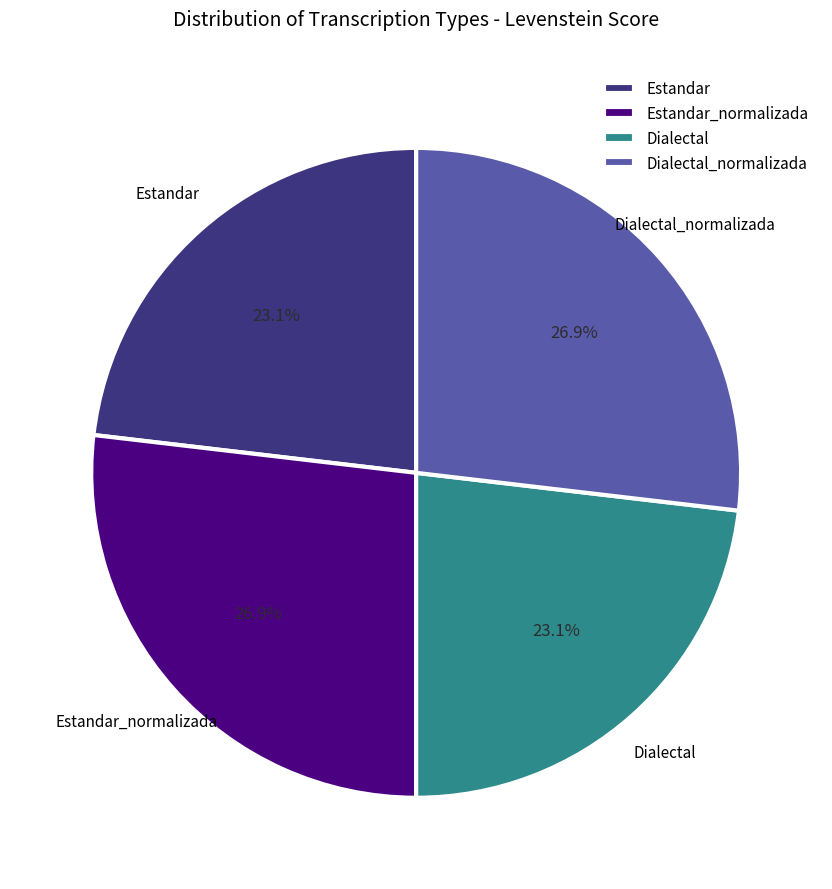

What is the ratio of the value at Dialectal_normalizada to the value at Estandar_normalizada?

1.0